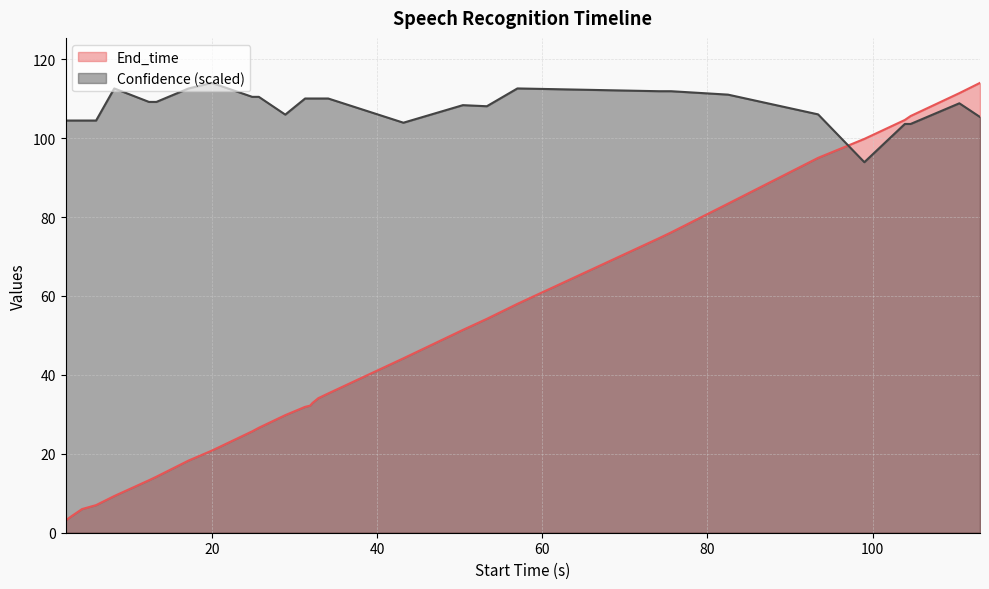

Reading left to right, transcribe all the data shown in this chart.

End_time: 2.3=3.1	3.1=4.3	4.3=6.0	6.0=7.0	8.2=9.3	12.4=13.3	13.3=14.2	17.2=18.3	20.0=20.8	24.9=25.7	25.7=26.6	28.9=29.8	31.3=31.9	31.9=32.2	32.2=32.9	32.9=34.1	34.1=35.3	43.2=44.2	50.4=51.4	53.3=54.2	57.0=58.0	74.1=74.6	74.6=75.1	75.1=75.6	75.6=76.1	82.5=83.4	93.4=95.0	99.0=99.8	103.9=104.6	104.6=105.6	110.5=111.4	113.0=114.0
Confidence: 2.3=104.5	3.1=104.5	4.3=104.5	6.0=104.5	8.2=112.6	12.4=109.2	13.3=109.2	17.2=112.6	20.0=114.0	24.9=110.5	25.7=110.5	28.9=106.0	31.3=110.0	31.9=110.0	32.2=110.0	32.9=110.0	34.1=110.0	43.2=103.9	50.4=108.4	53.3=108.1	57.0=112.6	74.1=111.9	74.6=111.9	75.1=111.9	75.6=111.9	82.5=111.0	93.4=106.0	99.0=93.9	103.9=103.6	104.6=103.6	110.5=108.8	113.0=105.4